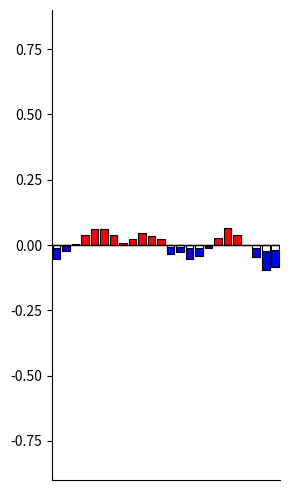

What is the minimum value shown in the chart?

-0.1